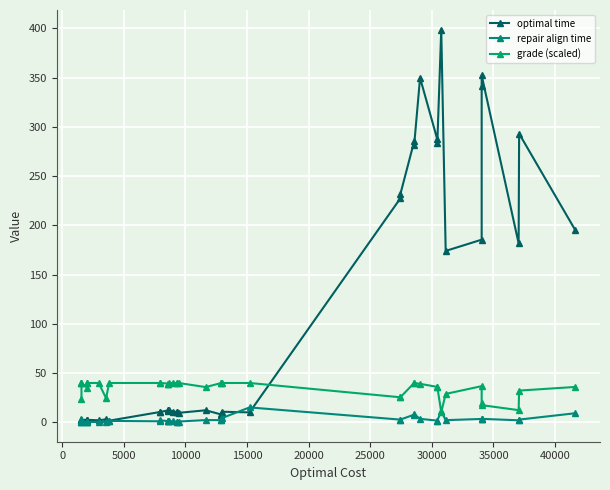

Which series has the largest total across all categories?

optimal time